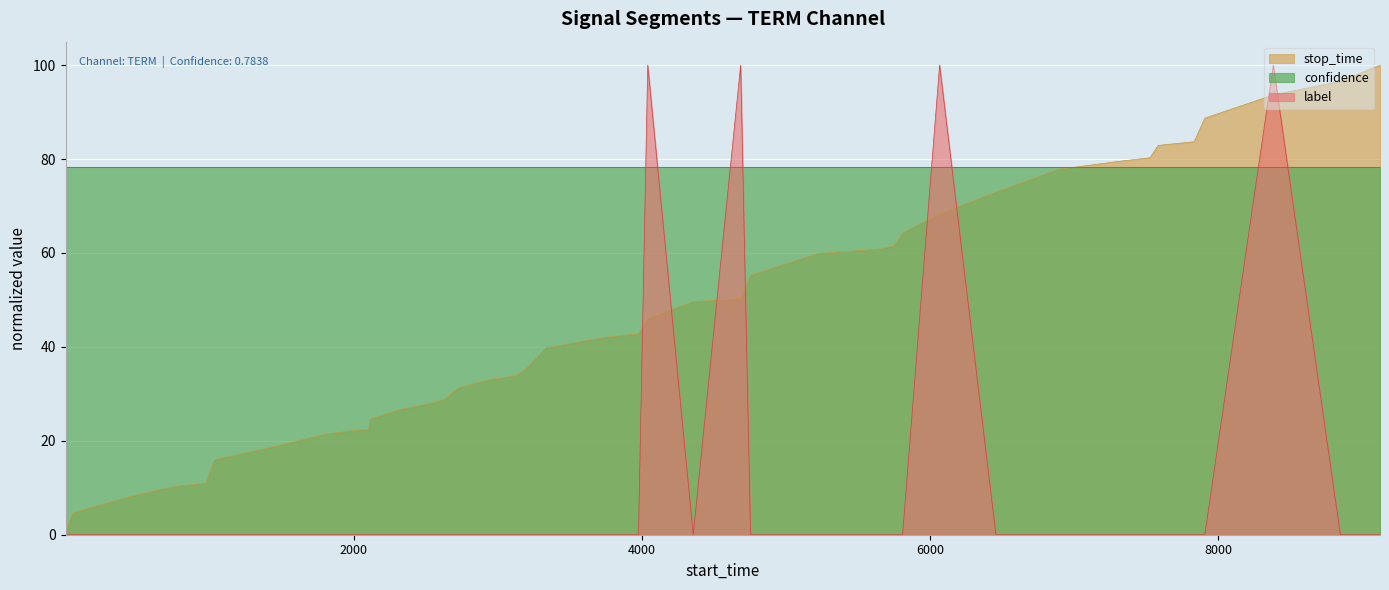

What are all the series names shown in the legend?

stop_time, confidence, label